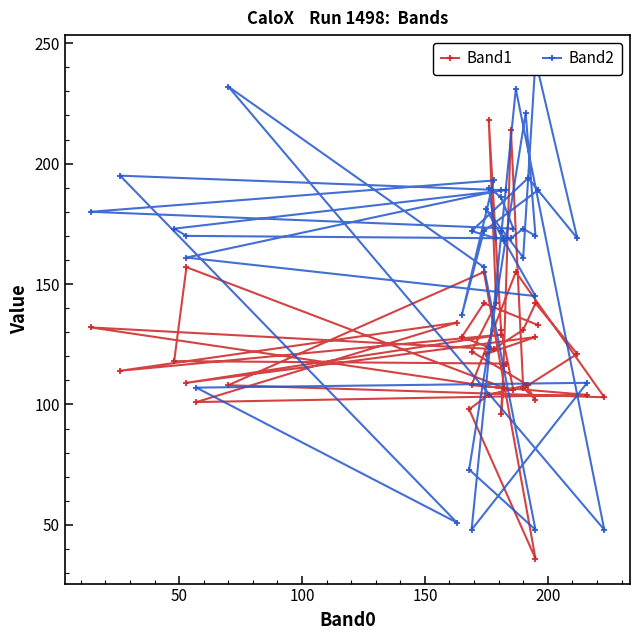

Rank the series by their maximum value, from lowest to highest.

Band1, Band2